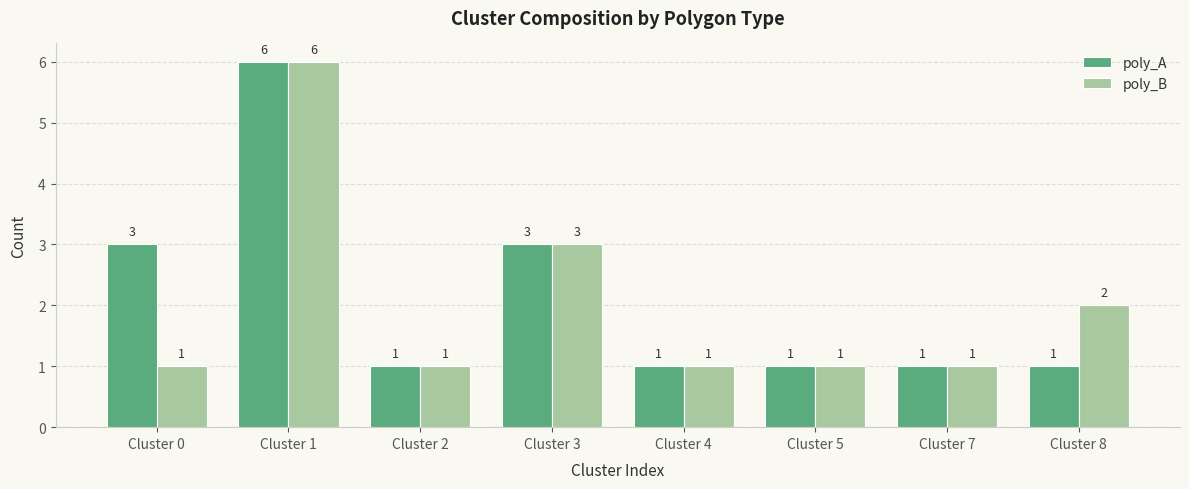

What is the difference between the second highest and minimum values in the poly_A series?

2